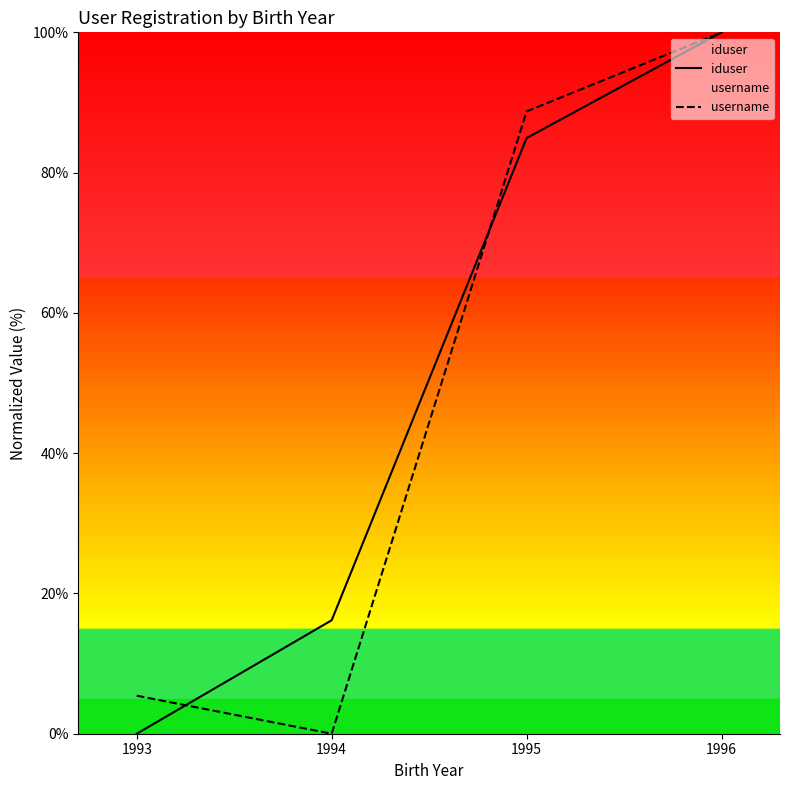

What is the difference between the maximum and minimum values in the iduser series?

100.0